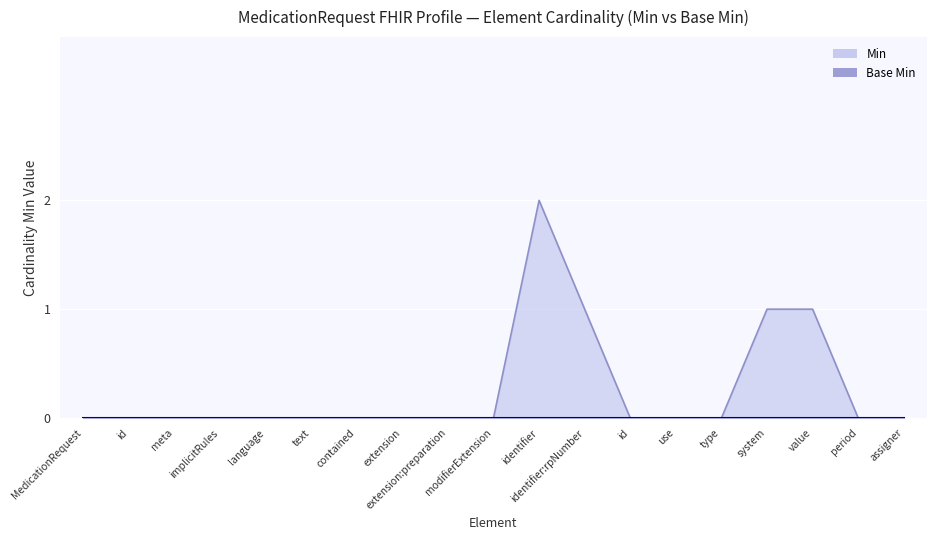

What position from the left is MedicationRequest.identifier?

11